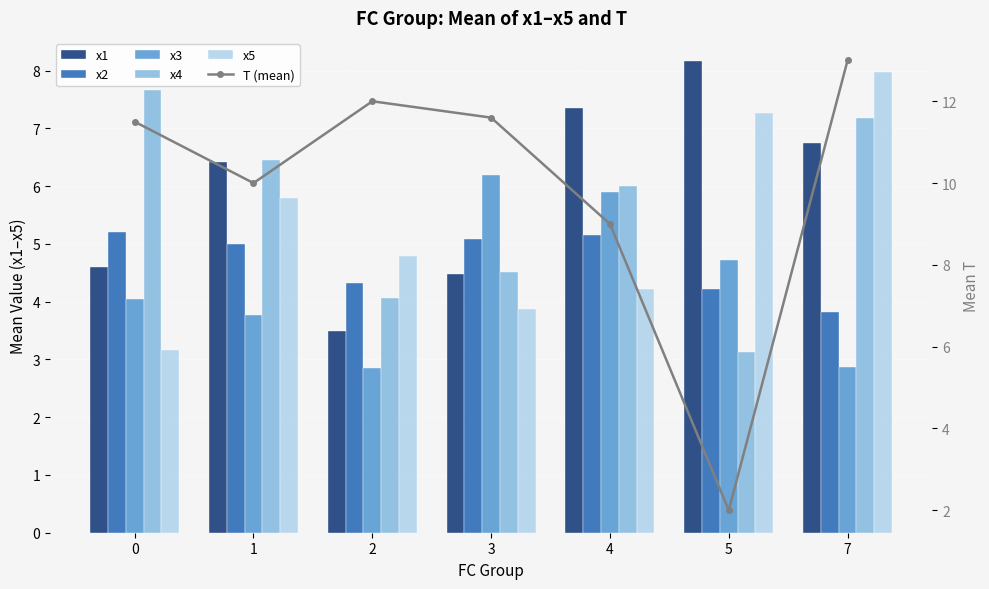

Reading right to left, transcribe all the data shown in this chart.

x1: 7=6.7	5=8.2	4=7.3	3=4.5	2=3.5	1=6.4	0=4.6
x2: 7=3.8	5=4.2	4=5.2	3=5.1	2=4.3	1=5.0	0=5.2
x3: 7=2.9	5=4.7	4=5.9	3=6.2	2=2.9	1=3.8	0=4.1
x4: 7=7.2	5=3.1	4=6.0	3=4.5	2=4.1	1=6.5	0=7.7
x5: 7=8.0	5=7.3	4=4.2	3=3.9	2=4.8	1=5.8	0=3.2
T (mean): 7=13.0	5=2.0	4=9.0	3=11.6	2=12.0	1=10.0	0=11.5